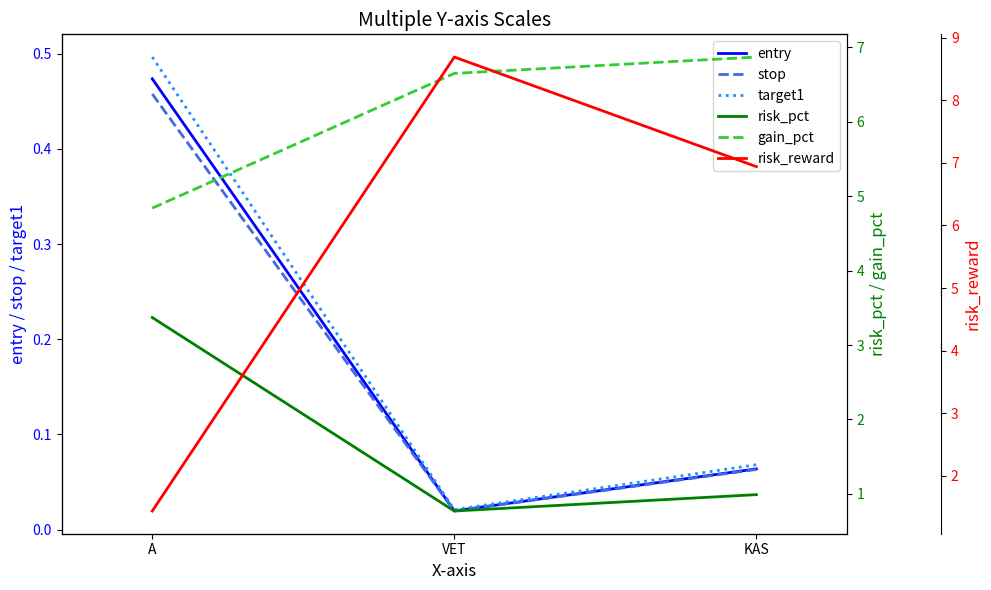

How many data points does each series have?

3